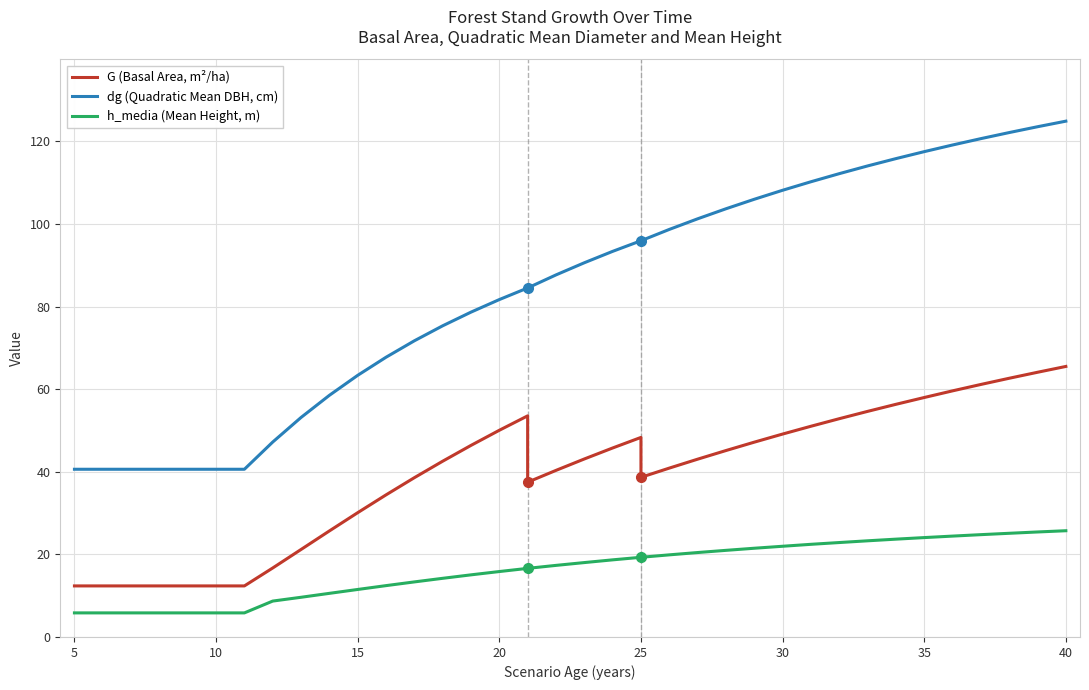

What is the greatest value displayed?

124.9